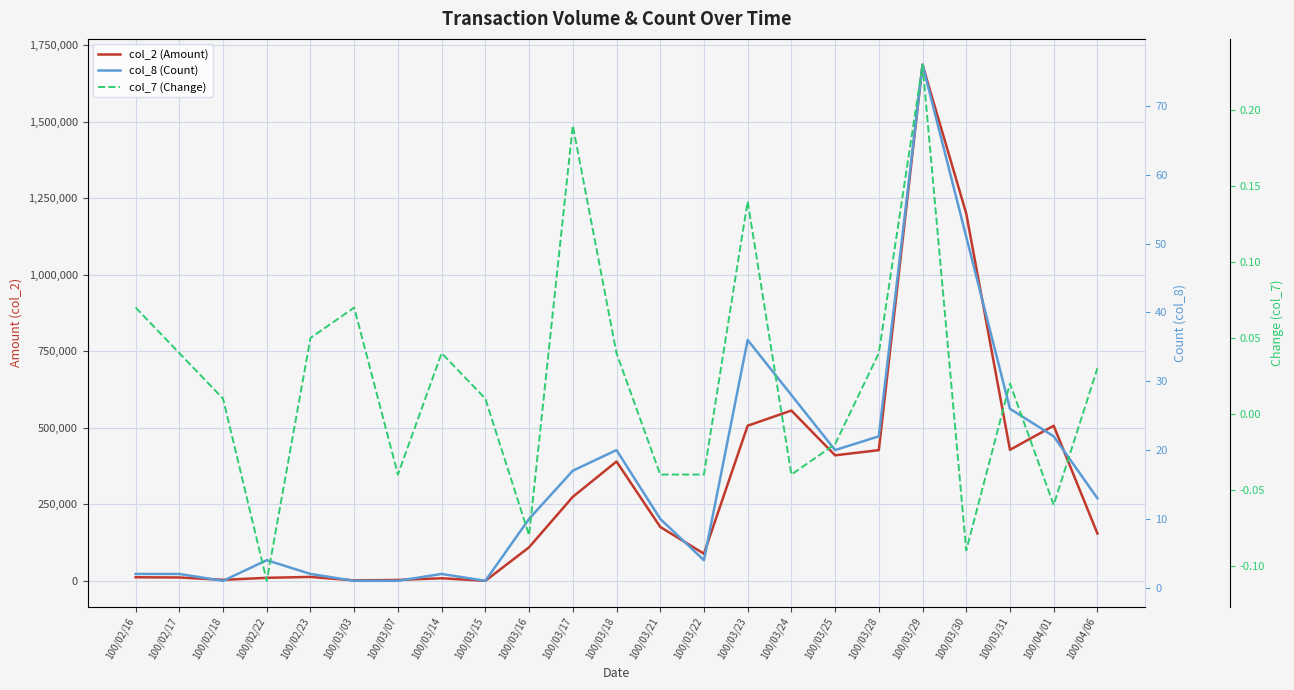

True or false: col_7 (Change) and col_2 (Amount) intersect in this chart.

False